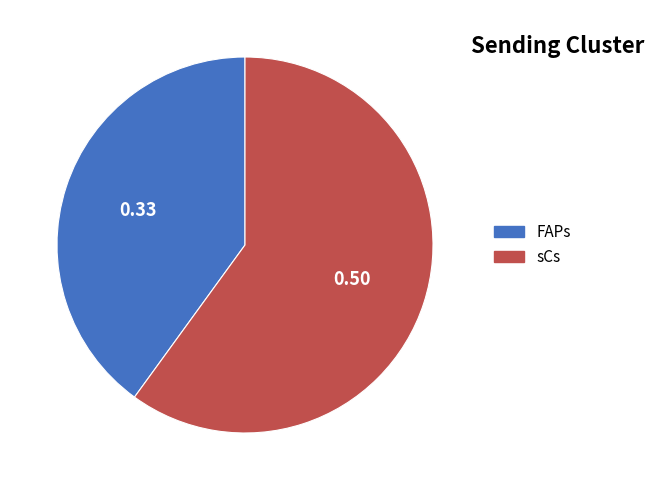

Which category has the smallest portion of the pie?

FAPs